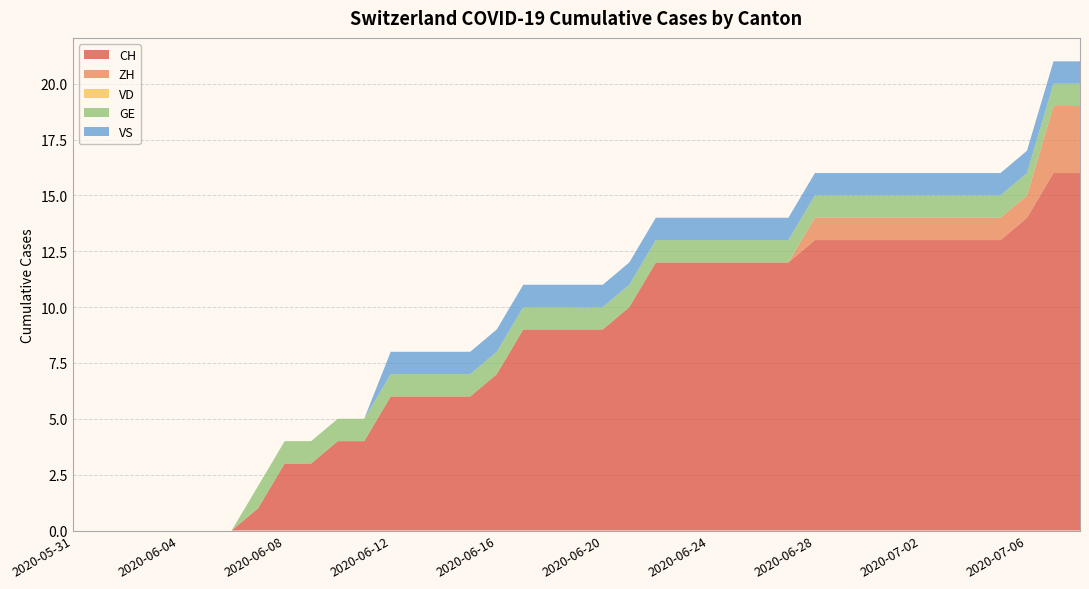

Reading left to right, extract all data points from this chart.

CH: 2020-05-31=0	2020-06-01=0	2020-06-02=0	2020-06-03=0	2020-06-04=0	2020-06-05=0	2020-06-06=0	2020-06-07=1	2020-06-08=3	2020-06-09=3	2020-06-10=4	2020-06-11=4	2020-06-12=6	2020-06-13=6	2020-06-14=6	2020-06-15=6	2020-06-16=7	2020-06-17=9	2020-06-18=9	2020-06-19=9	2020-06-20=9	2020-06-21=10	2020-06-22=12	2020-06-23=12	2020-06-24=12	2020-06-25=12	2020-06-26=12	2020-06-27=12	2020-06-28=13	2020-06-29=13	2020-06-30=13	2020-07-01=13	2020-07-02=13	2020-07-03=13	2020-07-04=13	2020-07-05=13	2020-07-06=14	2020-07-07=16	2020-07-09=16
ZH: 2020-05-31=0	2020-06-01=0	2020-06-02=0	2020-06-03=0	2020-06-04=0	2020-06-05=0	2020-06-06=0	2020-06-07=0	2020-06-08=0	2020-06-09=0	2020-06-10=0	2020-06-11=0	2020-06-12=0	2020-06-13=0	2020-06-14=0	2020-06-15=0	2020-06-16=0	2020-06-17=0	2020-06-18=0	2020-06-19=0	2020-06-20=0	2020-06-21=0	2020-06-22=0	2020-06-23=0	2020-06-24=0	2020-06-25=0	2020-06-26=0	2020-06-27=0	2020-06-28=1	2020-06-29=1	2020-06-30=1	2020-07-01=1	2020-07-02=1	2020-07-03=1	2020-07-04=1	2020-07-05=1	2020-07-06=1	2020-07-07=3	2020-07-09=3
VD: 2020-05-31=0	2020-06-01=0	2020-06-02=0	2020-06-03=0	2020-06-04=0	2020-06-05=0	2020-06-06=0	2020-06-07=0	2020-06-08=0	2020-06-09=0	2020-06-10=0	2020-06-11=0	2020-06-12=0	2020-06-13=0	2020-06-14=0	2020-06-15=0	2020-06-16=0	2020-06-17=0	2020-06-18=0	2020-06-19=0	2020-06-20=0	2020-06-21=0	2020-06-22=0	2020-06-23=0	2020-06-24=0	2020-06-25=0	2020-06-26=0	2020-06-27=0	2020-06-28=0	2020-06-29=0	2020-06-30=0	2020-07-01=0	2020-07-02=0	2020-07-03=0	2020-07-04=0	2020-07-05=0	2020-07-06=0	2020-07-07=0	2020-07-09=0
GE: 2020-05-31=0	2020-06-01=0	2020-06-02=0	2020-06-03=0	2020-06-04=0	2020-06-05=0	2020-06-06=0	2020-06-07=1	2020-06-08=1	2020-06-09=1	2020-06-10=1	2020-06-11=1	2020-06-12=1	2020-06-13=1	2020-06-14=1	2020-06-15=1	2020-06-16=1	2020-06-17=1	2020-06-18=1	2020-06-19=1	2020-06-20=1	2020-06-21=1	2020-06-22=1	2020-06-23=1	2020-06-24=1	2020-06-25=1	2020-06-26=1	2020-06-27=1	2020-06-28=1	2020-06-29=1	2020-06-30=1	2020-07-01=1	2020-07-02=1	2020-07-03=1	2020-07-04=1	2020-07-05=1	2020-07-06=1	2020-07-07=1	2020-07-09=1
VS: 2020-05-31=0	2020-06-01=0	2020-06-02=0	2020-06-03=0	2020-06-04=0	2020-06-05=0	2020-06-06=0	2020-06-07=0	2020-06-08=0	2020-06-09=0	2020-06-10=0	2020-06-11=0	2020-06-12=1	2020-06-13=1	2020-06-14=1	2020-06-15=1	2020-06-16=1	2020-06-17=1	2020-06-18=1	2020-06-19=1	2020-06-20=1	2020-06-21=1	2020-06-22=1	2020-06-23=1	2020-06-24=1	2020-06-25=1	2020-06-26=1	2020-06-27=1	2020-06-28=1	2020-06-29=1	2020-06-30=1	2020-07-01=1	2020-07-02=1	2020-07-03=1	2020-07-04=1	2020-07-05=1	2020-07-06=1	2020-07-07=1	2020-07-09=1